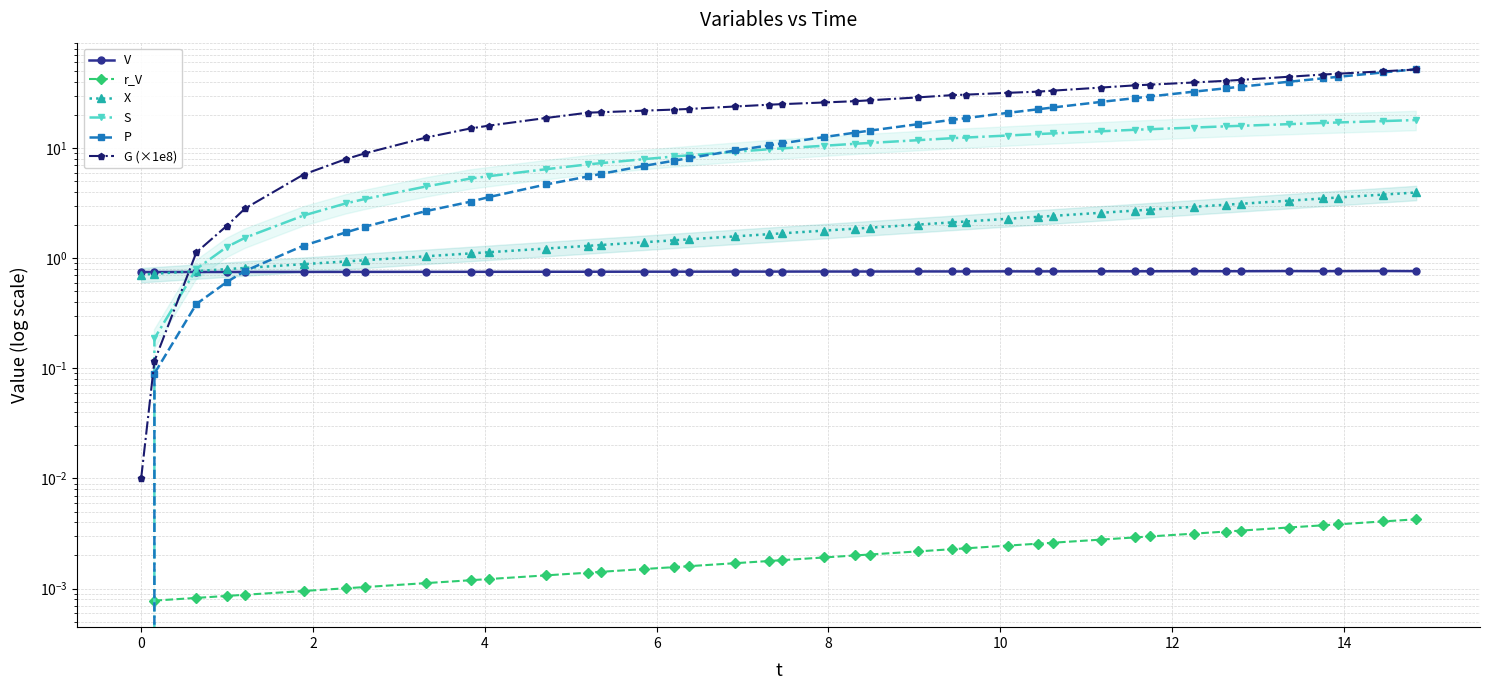

What is the maximum value shown in the chart?

52.1